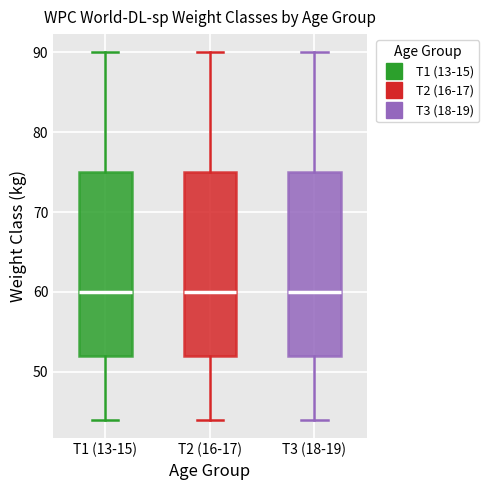

Reading left to right, transcribe this box plot: for each box, give where its median line is, the range the box spans, and where its two whiskers end, as read against the y-axis. The values are not printed on the chart, so give them approximately, as read against the axis.

T1 (13-15): median 60, box 52 to 75, whiskers 44 to 90
T2 (16-17): median 60, box 52 to 75, whiskers 44 to 90
T3 (18-19): median 60, box 52 to 75, whiskers 44 to 90